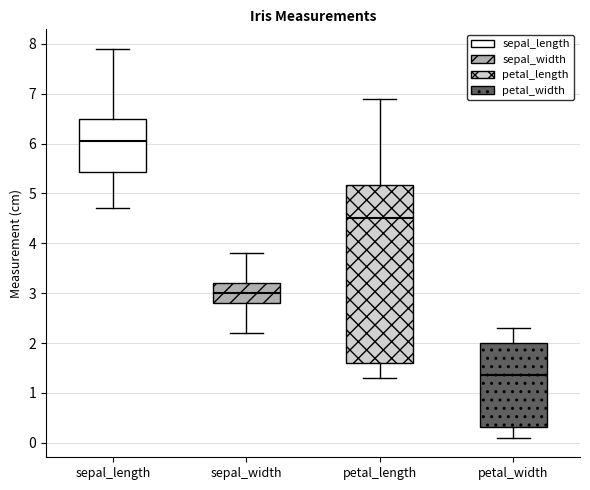

Reading left to right, read every box against the y-axis: the position of its median line, the range the box covers, and the ends of its whiskers. The values are not printed on the chart, so give them approximately, as read against the axis.

sepal_length: median 6.1, box 5.4 to 6.5, whiskers 4.7 to 7.9
sepal_width: median 3.0, box 2.8 to 3.2, whiskers 2.2 to 3.8
petal_length: median 4.5, box 1.6 to 5.2, whiskers 1.3 to 6.9
petal_width: median 1.4, box 0.3 to 2.0, whiskers 0.1 to 2.3